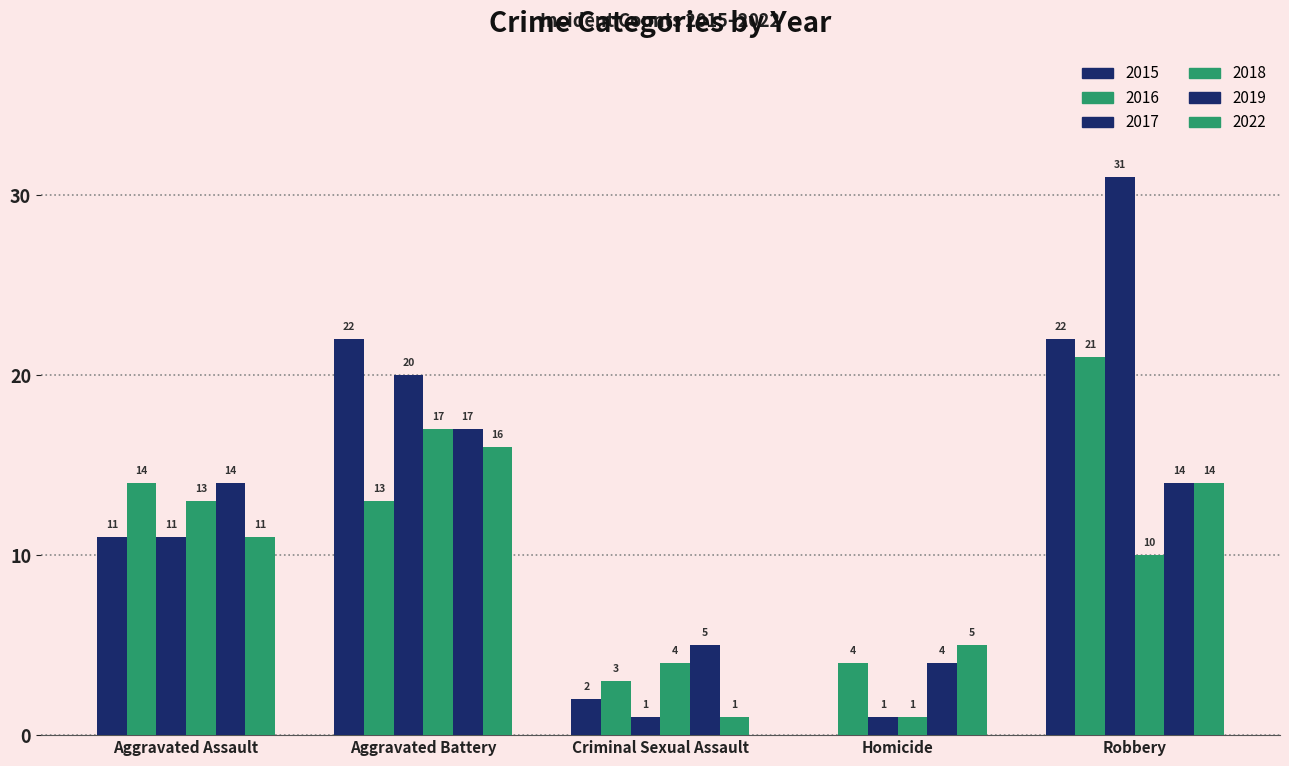

What is the average value of the 2018 series?

9